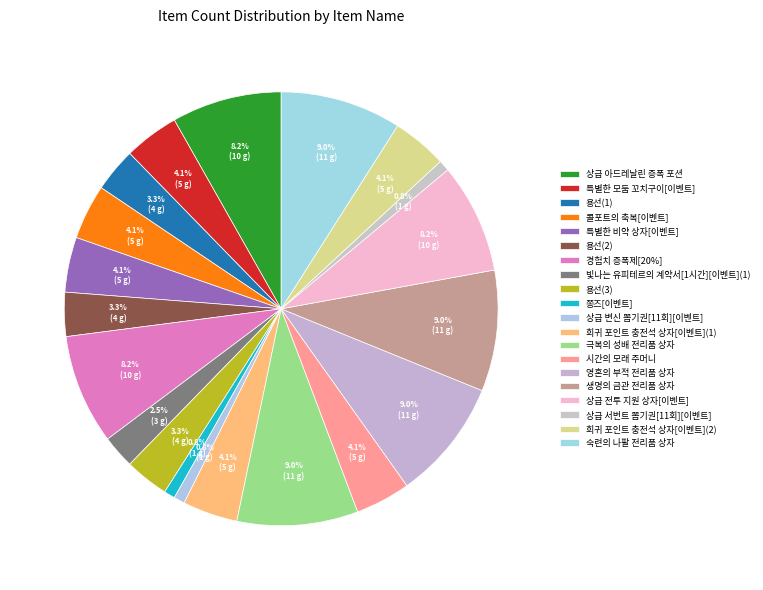

How many slices are in this pie chart?

20